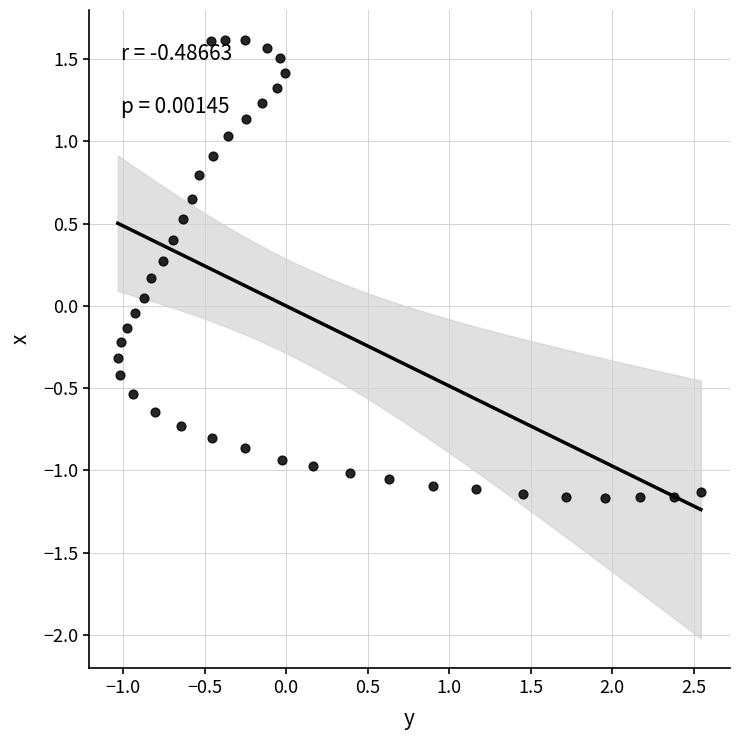

What is the range of X values (max minus min)?

3.6